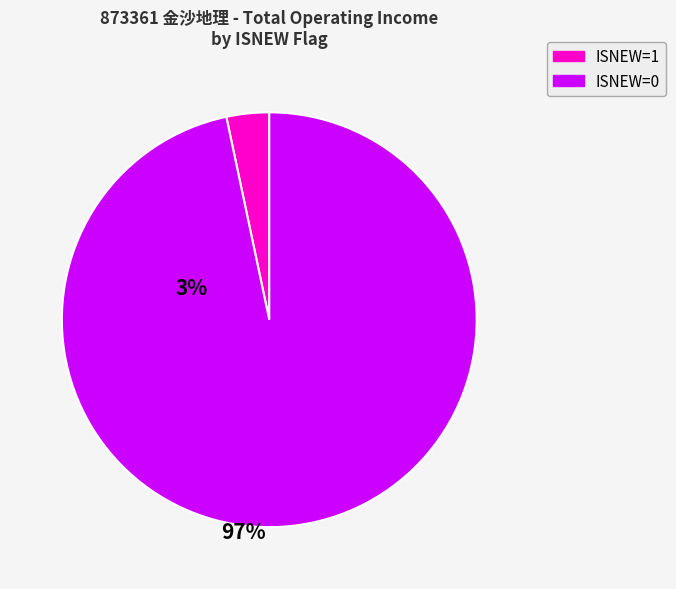

Is there any slice that represents more than half of the pie?

Yes